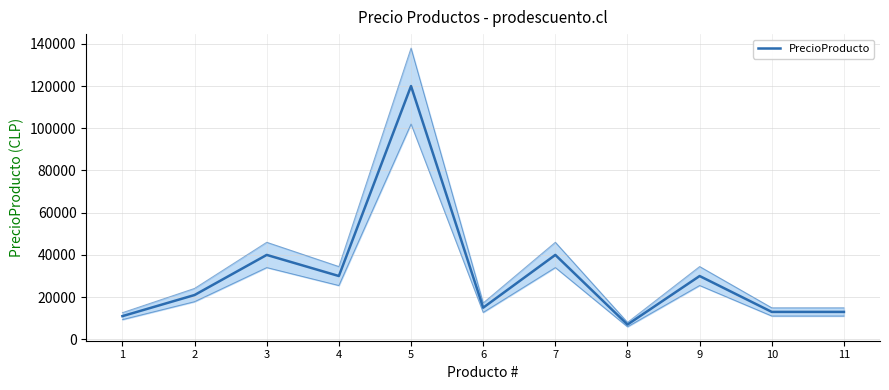

How many categories are shown in the chart?

11